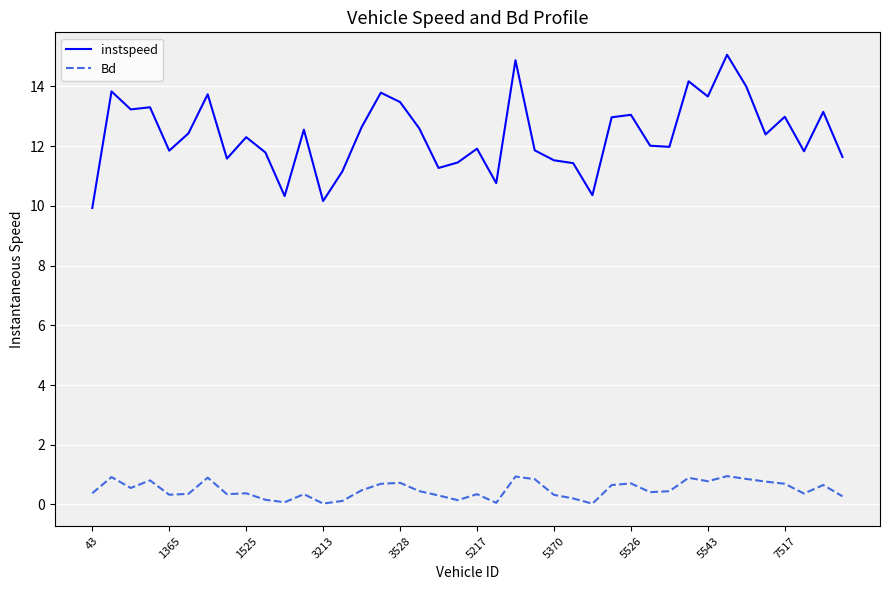

List the series in order of their overall mean, highest first.

instspeed, Bd